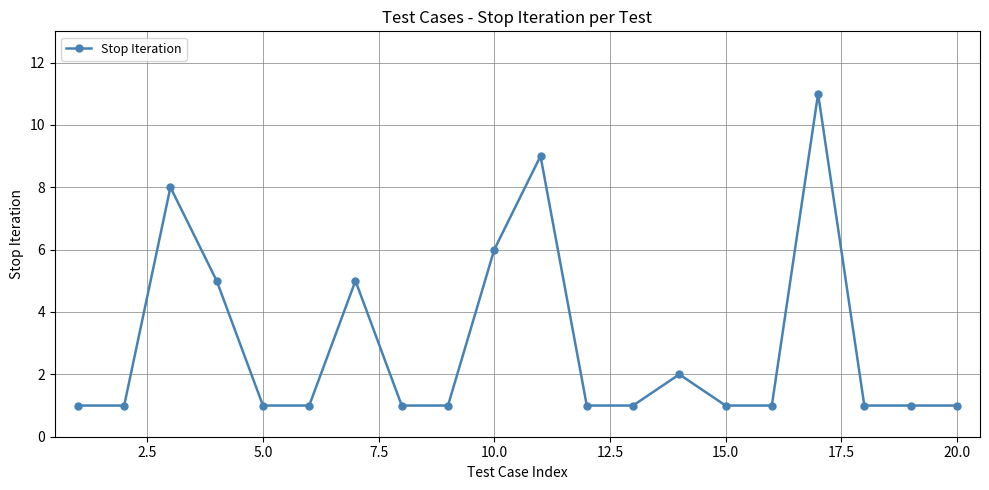

What is the difference between the maximum and minimum values?

10